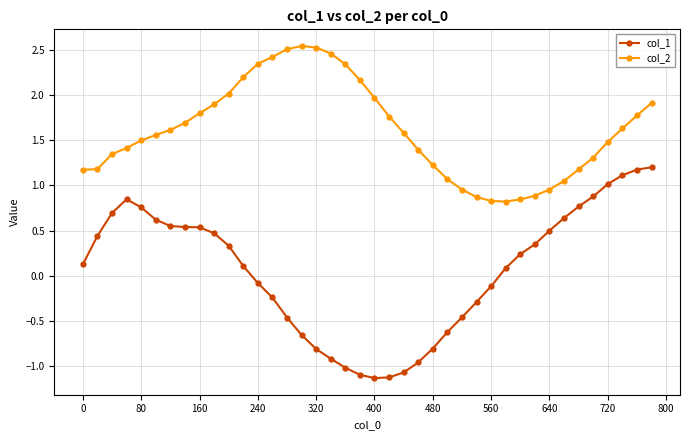

Which series has the largest range (max minus min)?

col_1